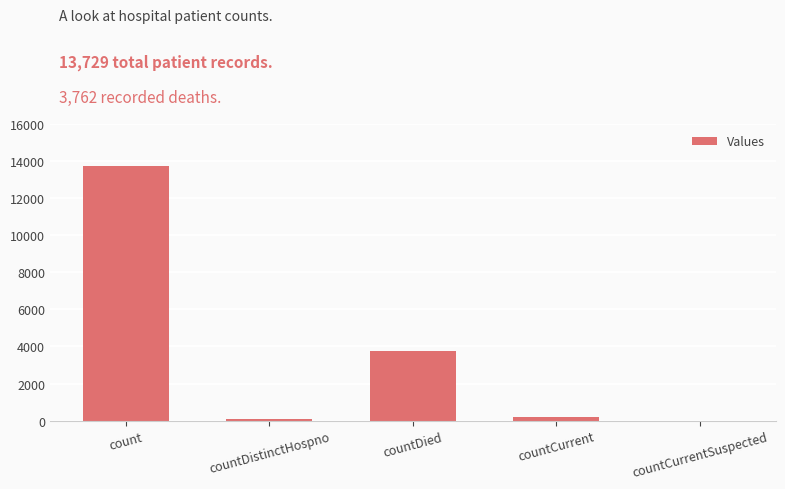

At which label is the value closest to 6864?

countDied